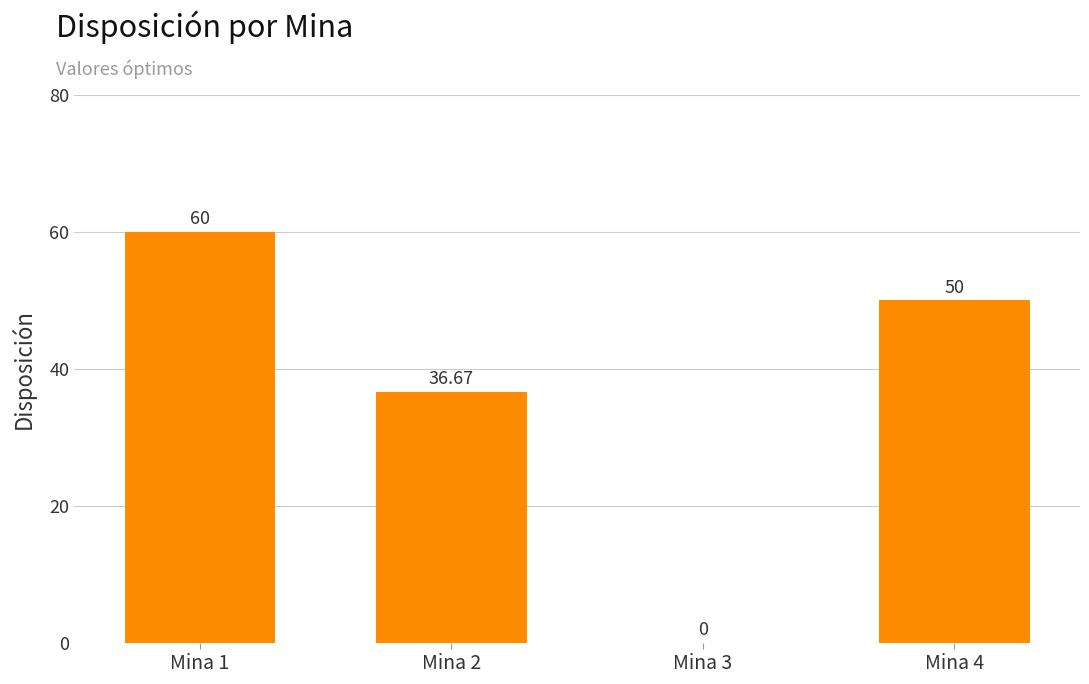

Which has a higher value, Mina 1 or Mina 2?

Mina 1